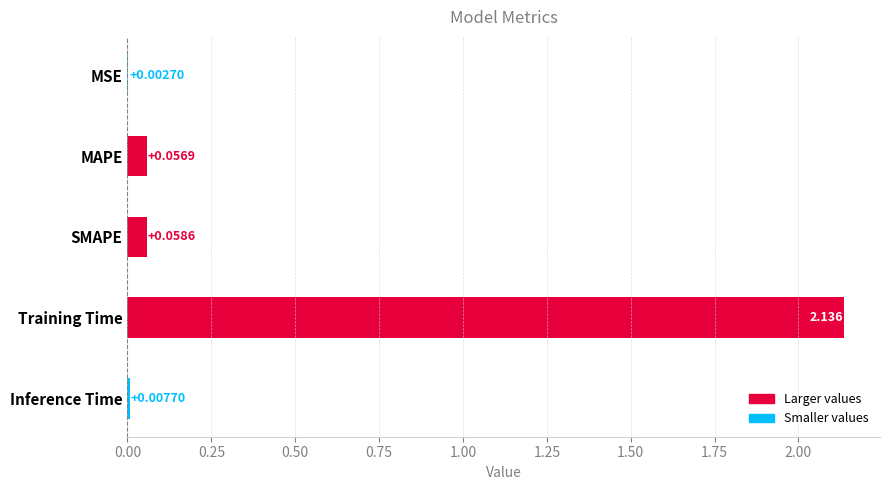

How many data points does each series have?

5